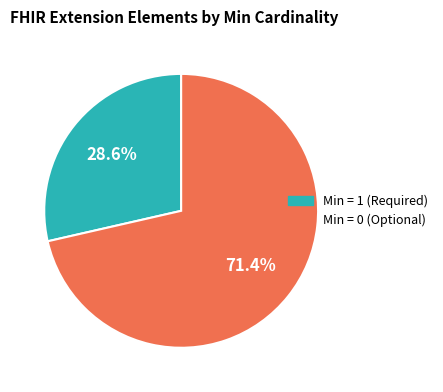

Count the number of slices in the pie.

2